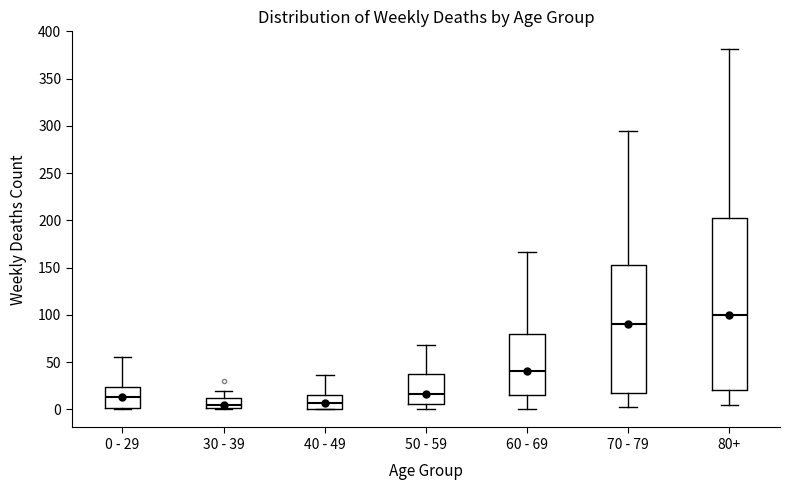

Reading left to right, transcribe this box plot: for each box, give where its median line is, the range the box spans, and where its two whiskers end, as read against the y-axis. The values are not printed on the chart, so give them approximately, as read against the axis.

0 - 29: median 15, box 0 to 25, whiskers 0 (just below the box's lower edge) to 55
30 - 39: median 5, box 0 to 10, whiskers 0 (just below the box's lower edge) to 20
40 - 49: median 5, box 0 to 15, whiskers 0 to 35
50 - 59: median 15, box 5 to 40, whiskers 0 to 70
60 - 69: median 40, box 15 to 80, whiskers 0 to 165
70 - 79: median 90, box 15 to 155, whiskers 5 to 295
80+: median 100, box 20 to 205, whiskers 5 to 380